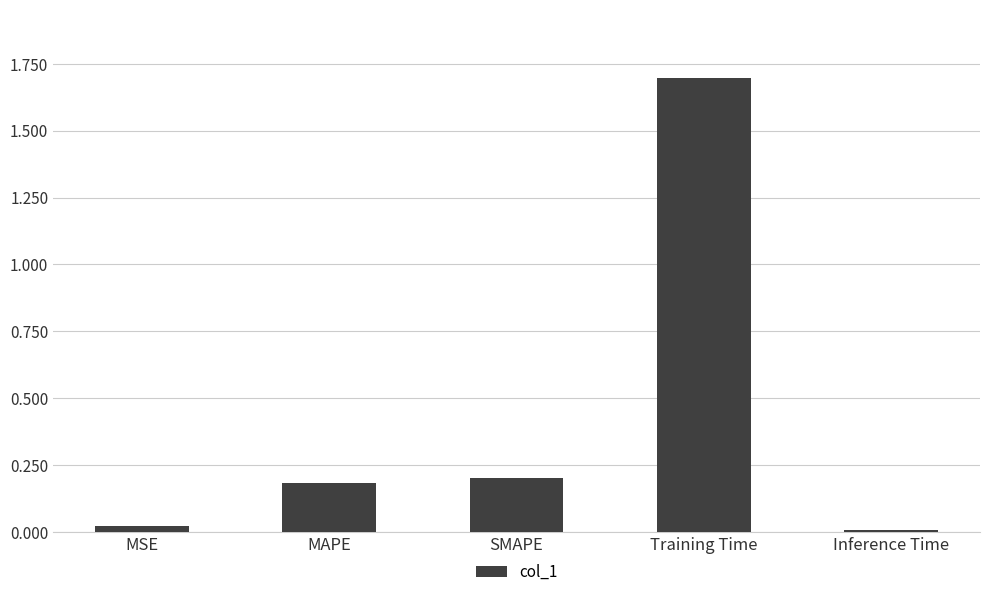

What is the sum of the values at MAPE and MSE?

0.2